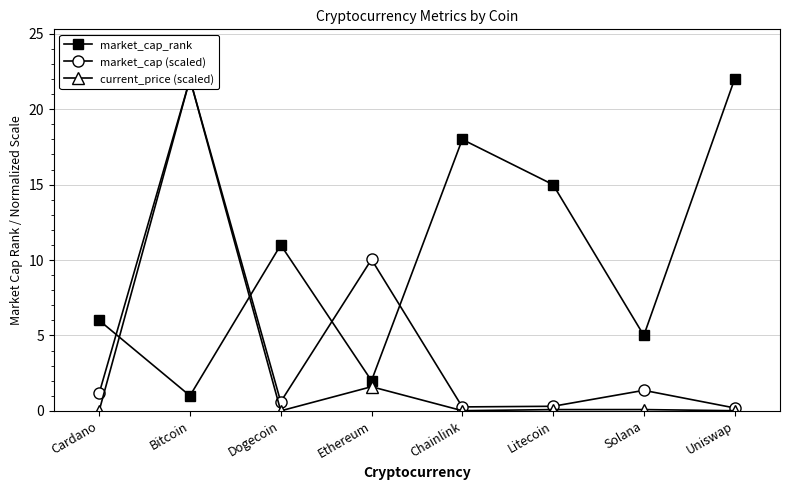

At which category does current_price (scaled) reach its first local peak?

Bitcoin